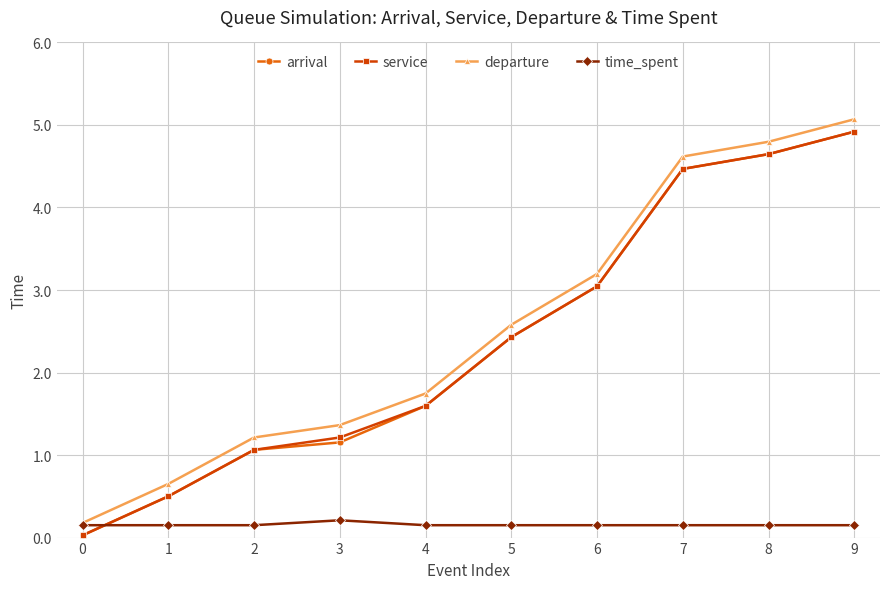

True or false: arrival and time_spent cross at least once.

True